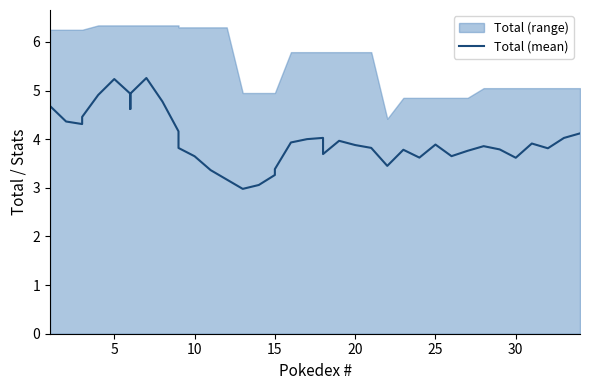

How many interior local peaks (higher than both neighbors) does the data have?

8